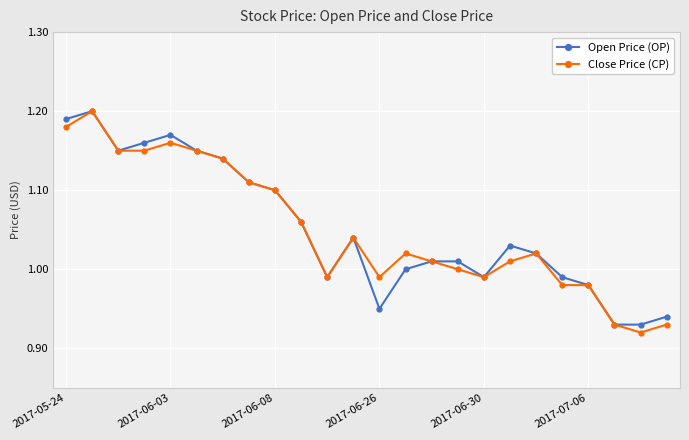

How many lines are shown in the chart?

2